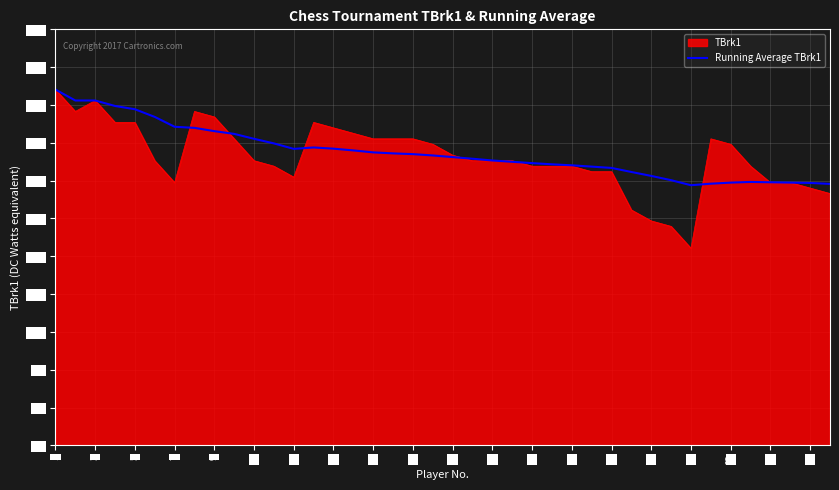

What is the minimum value shown in the chart?

18.0